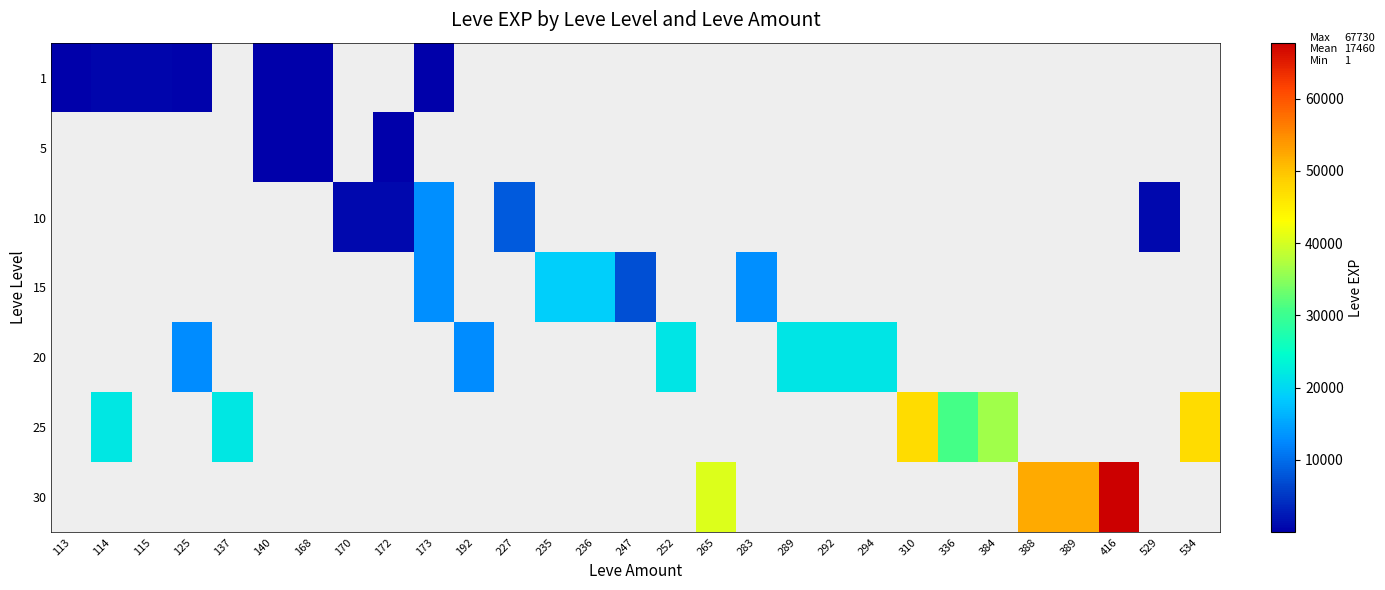

Count the number of data series in this chart.

7